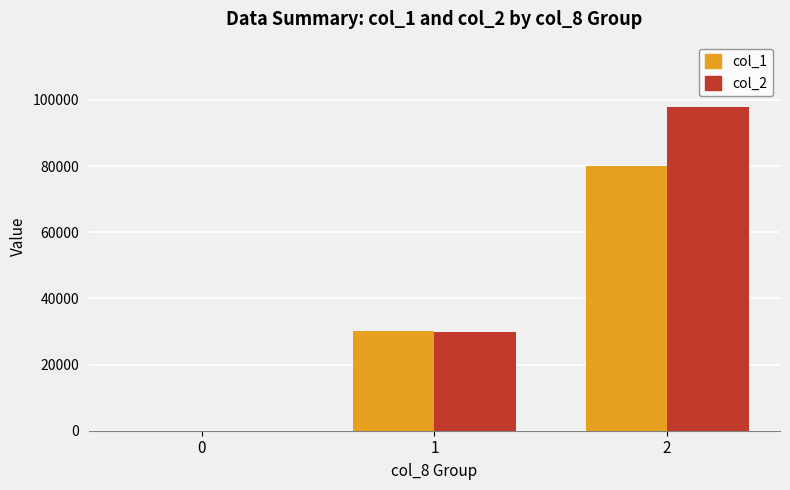

Is the value of col_2 at 2 greater than the value of col_1 at 2?

Yes